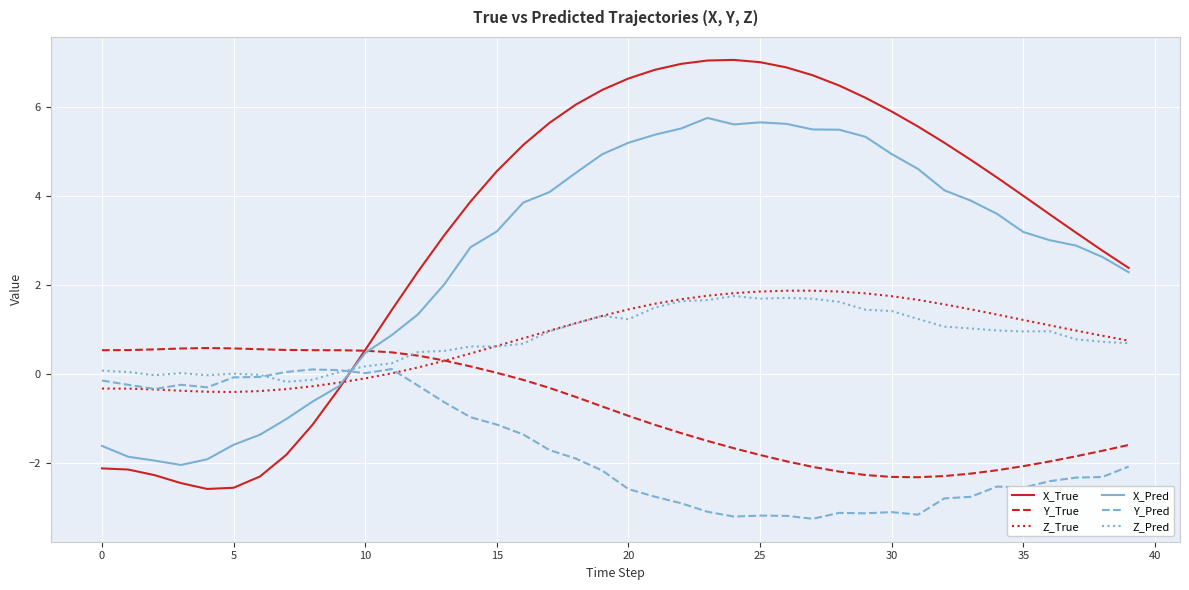

Which series has the largest total across all categories?

X_True